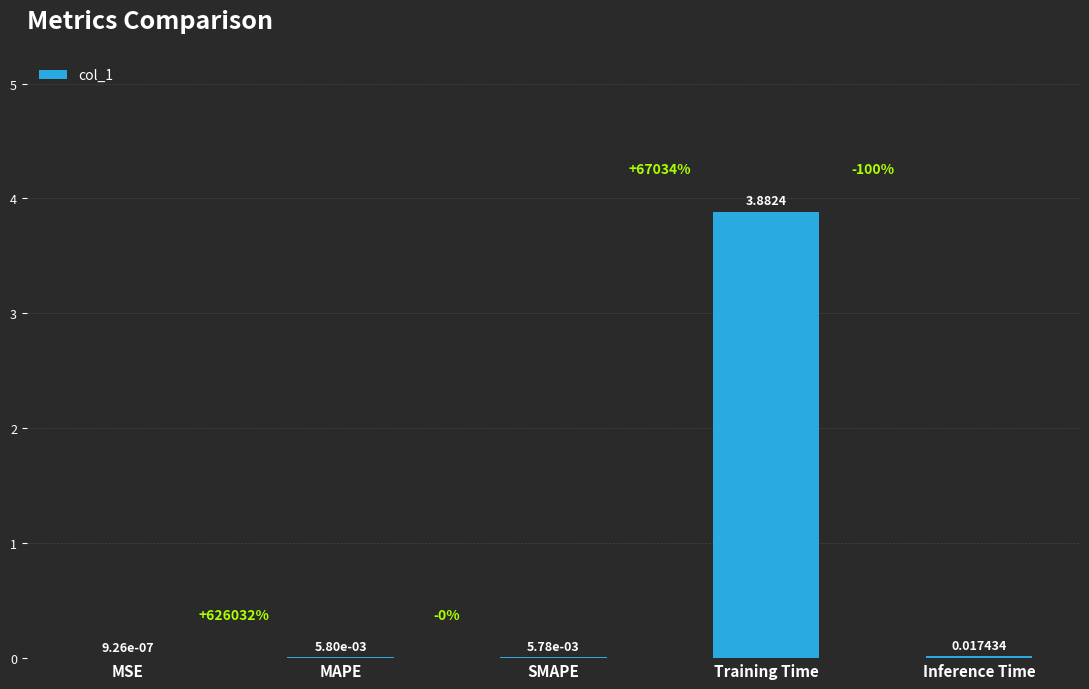

Where is the data nearest to the value 1?

Inference Time